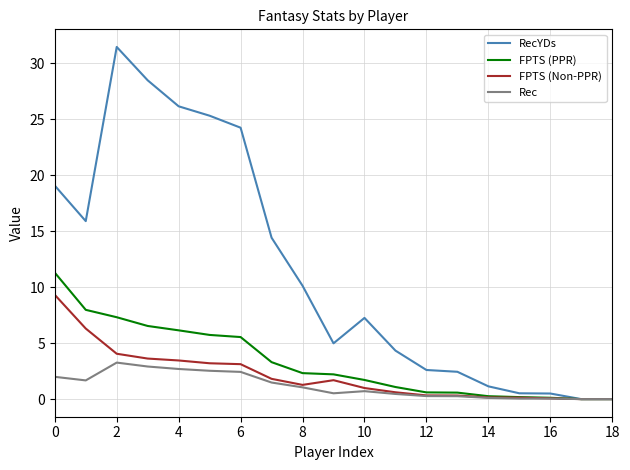

What is the maximum value shown in the chart?

31.4